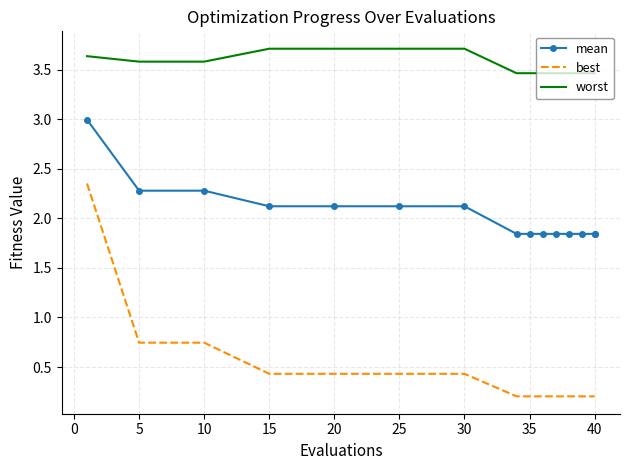

True or false: best and worst cross at least once.

False